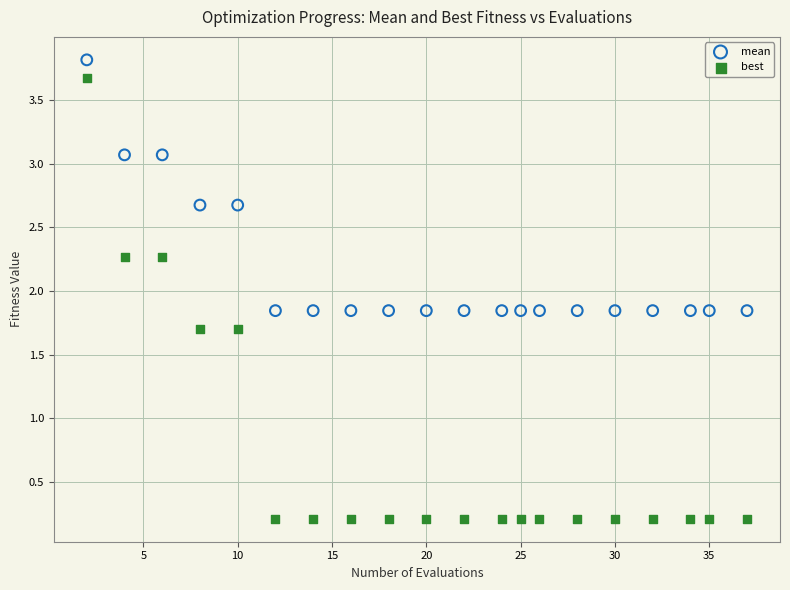

Across all data points, what is the range of Y values (max minus min)?

3.6